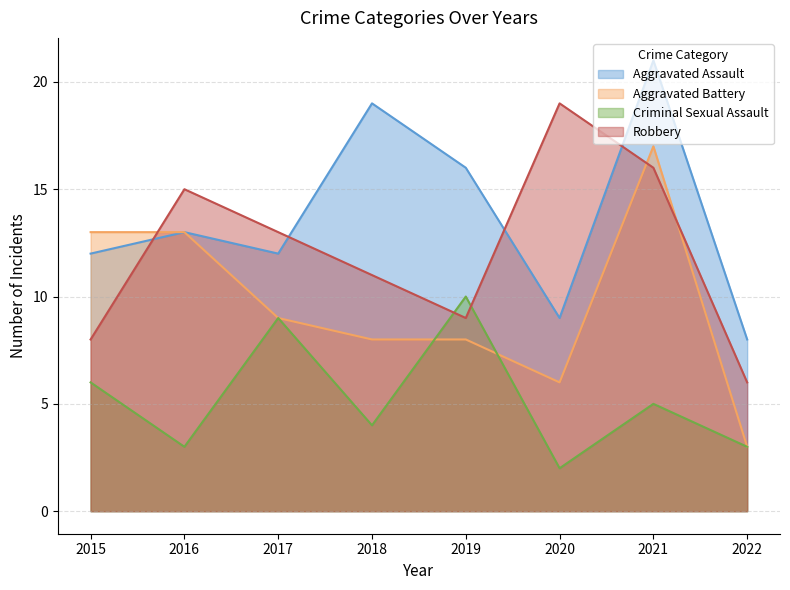

What are all the series names shown in the legend?

Aggravated Assault, Aggravated Battery, Criminal Sexual Assault, Robbery